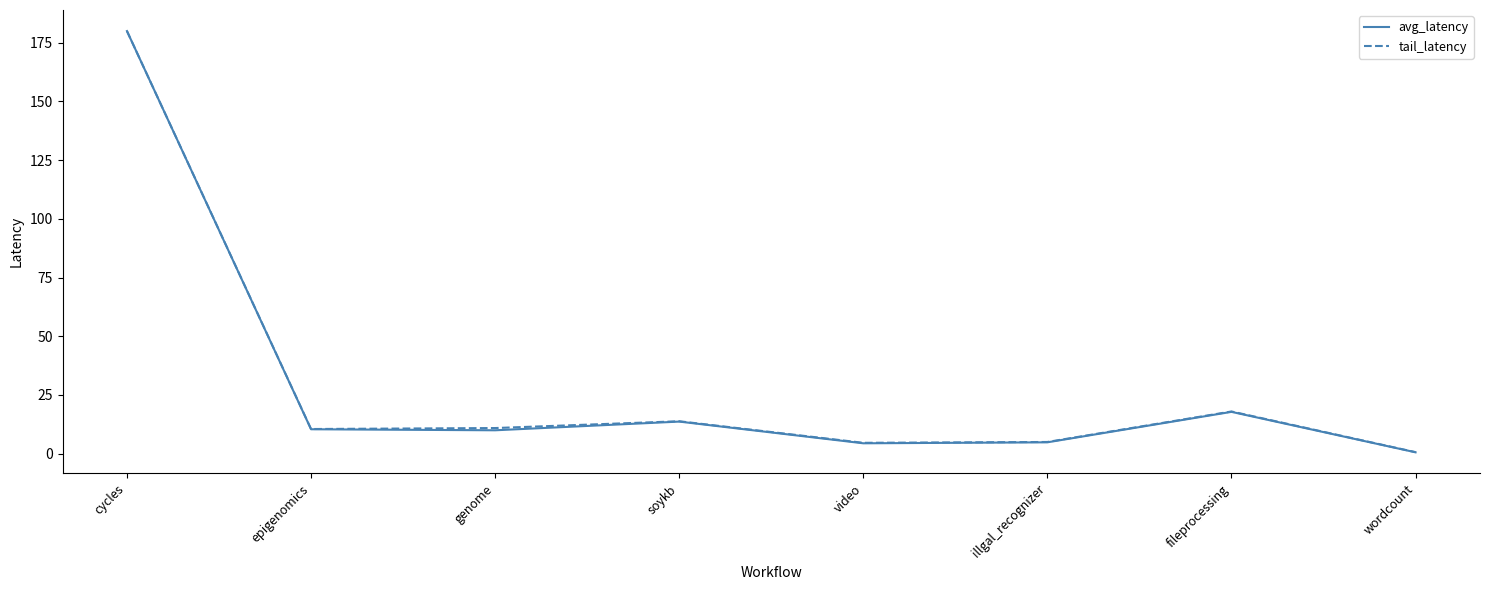

What position from the right is cycles?

8